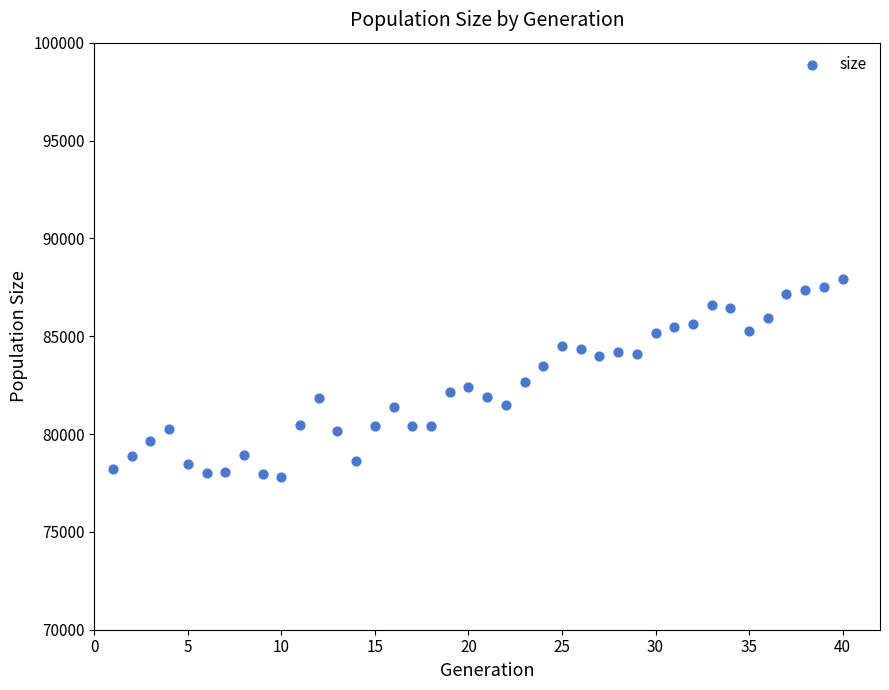

What is the range of X values (max minus min)?

39